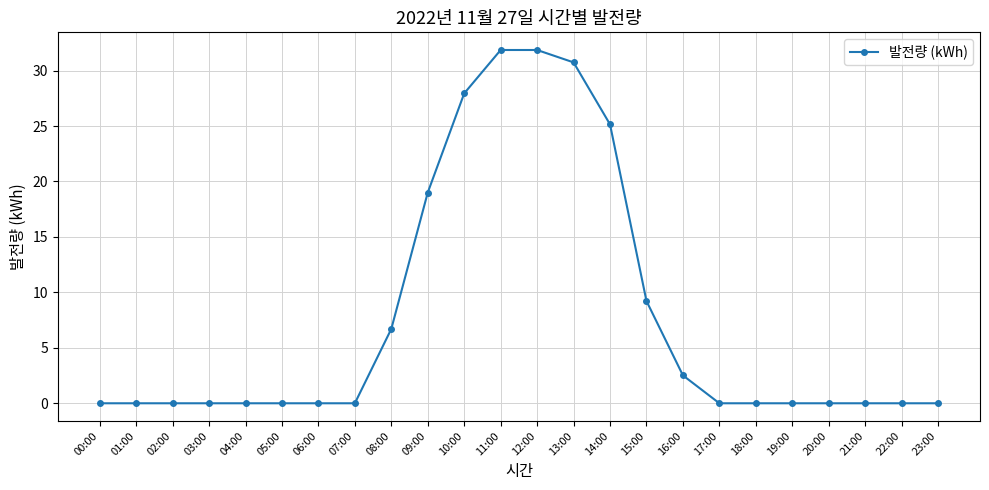

Does the chart have visible grid lines?

Yes